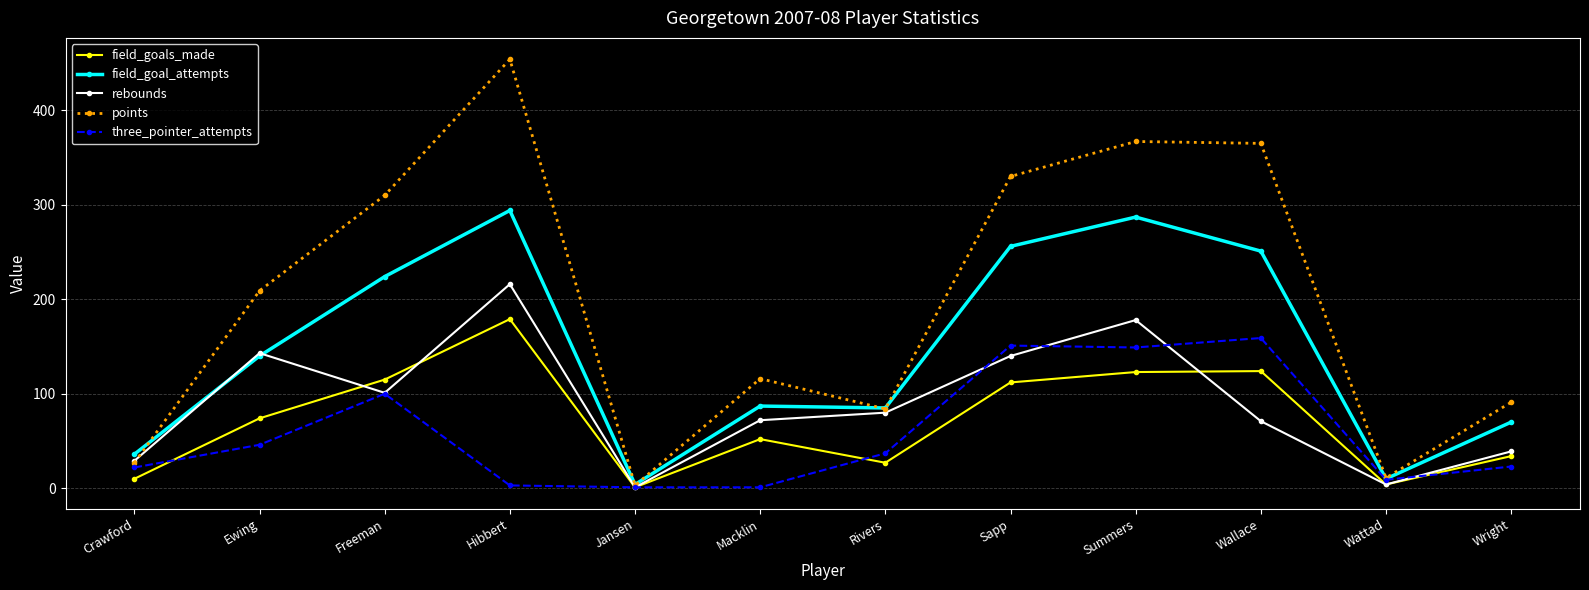

True or false: rebounds has more than 2 interior local peaks.

True